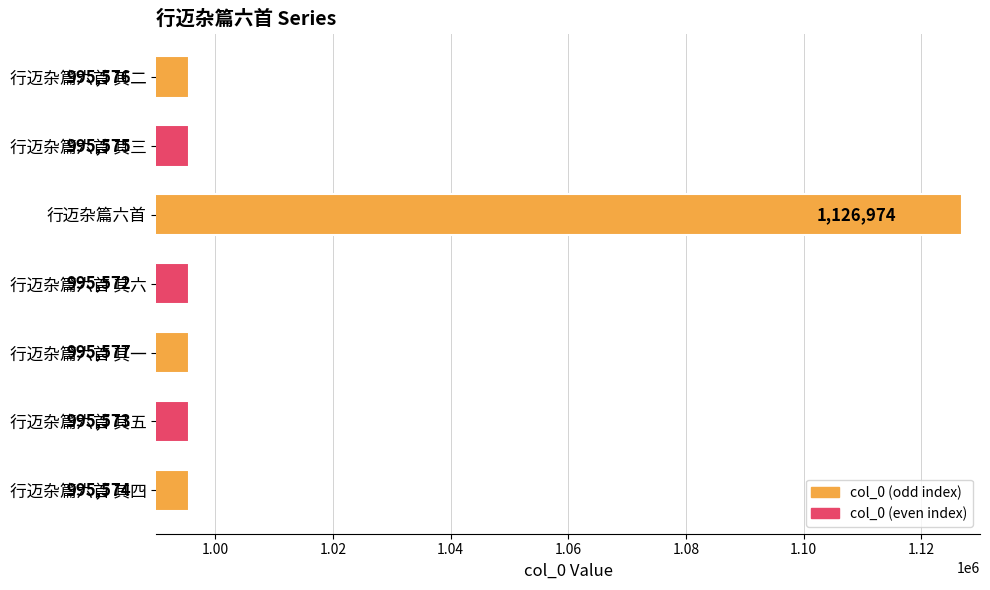

What is the sum of all values?

7100421